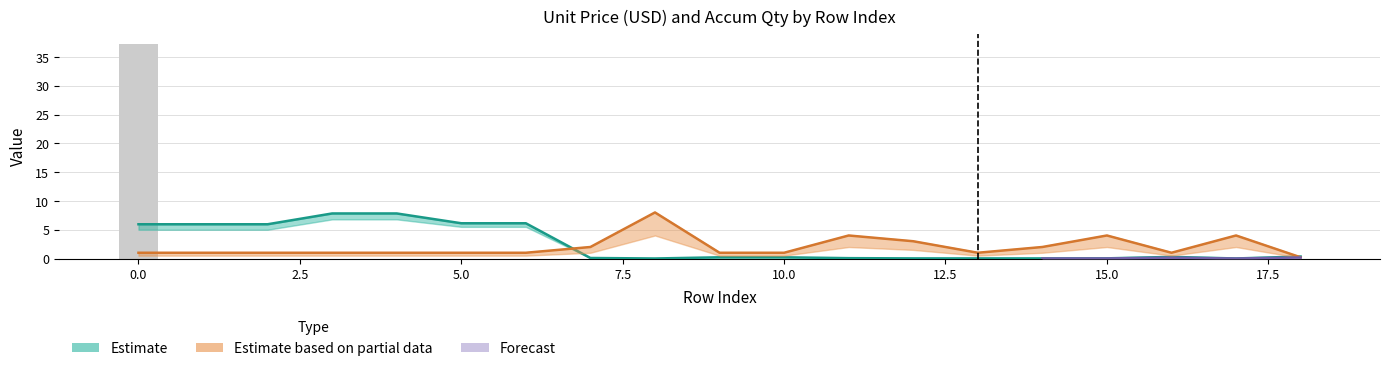

What is the sum of all values?

37.2